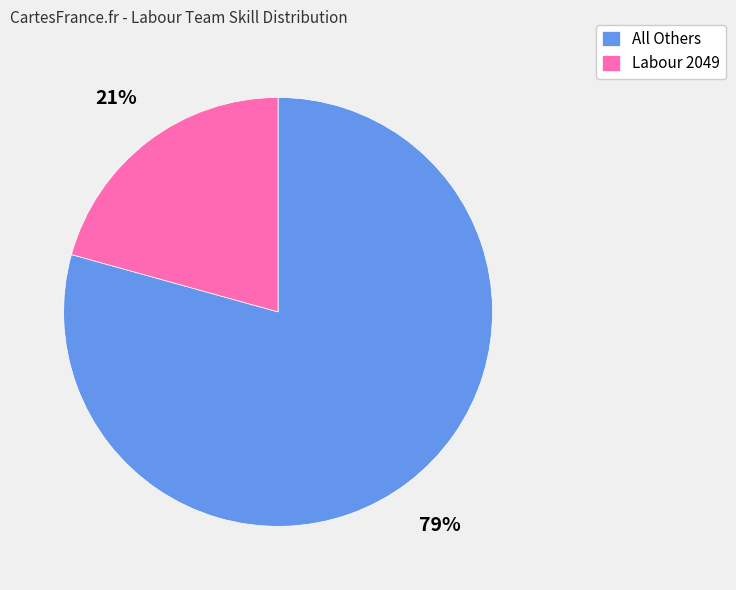

To the nearest percent, what percentage of the pie is Labour 2049?

21%